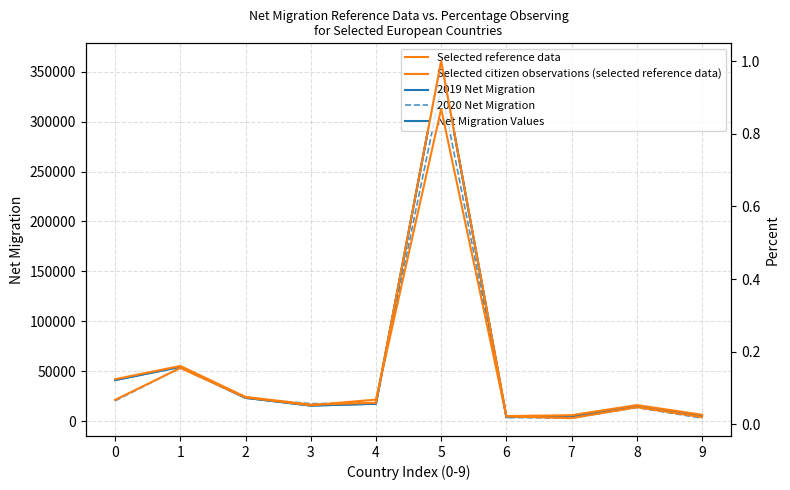

True or false: Selected reference data and 2020 Net Migration cross at least once.

False